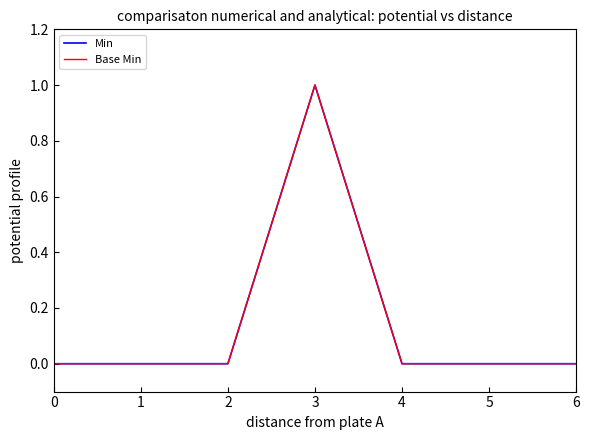

Is this an area chart (filled region under the line)?

No